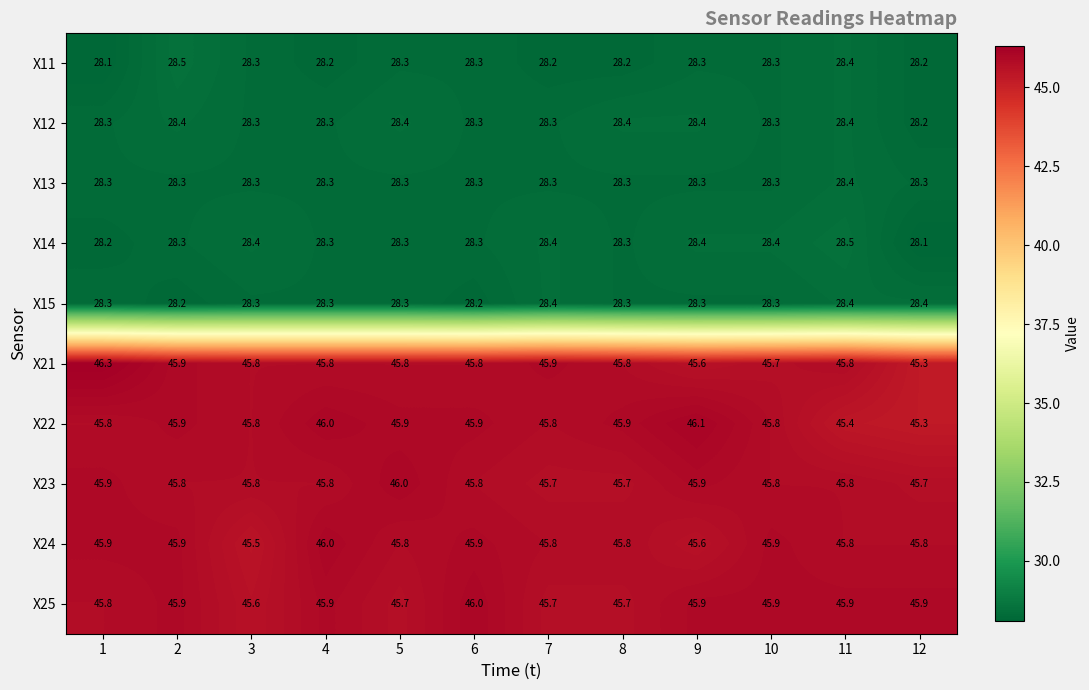

What is the sum of the X14 values at 12 and 4?

56.4